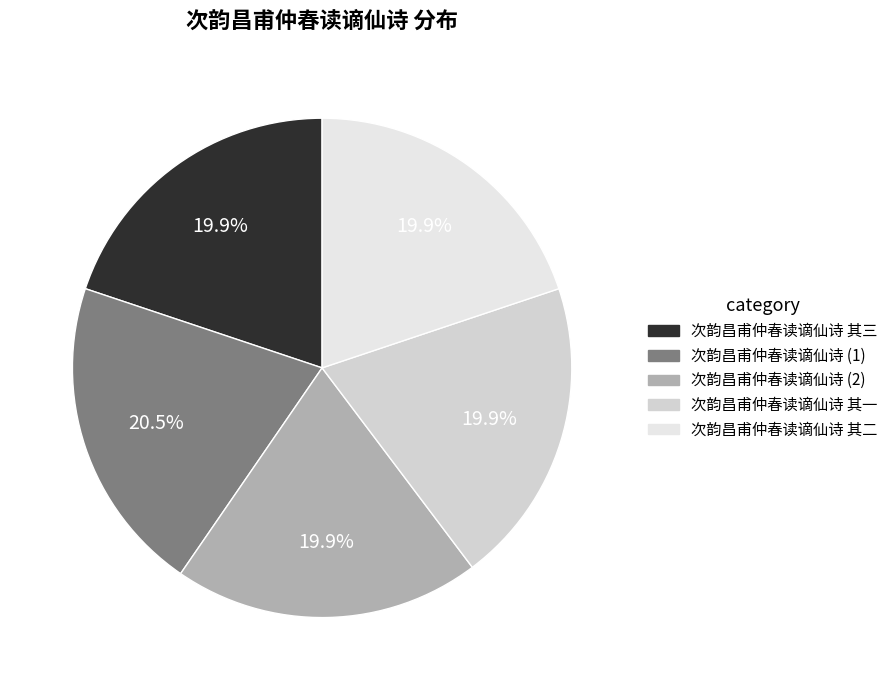

Count the number of slices in the pie.

5